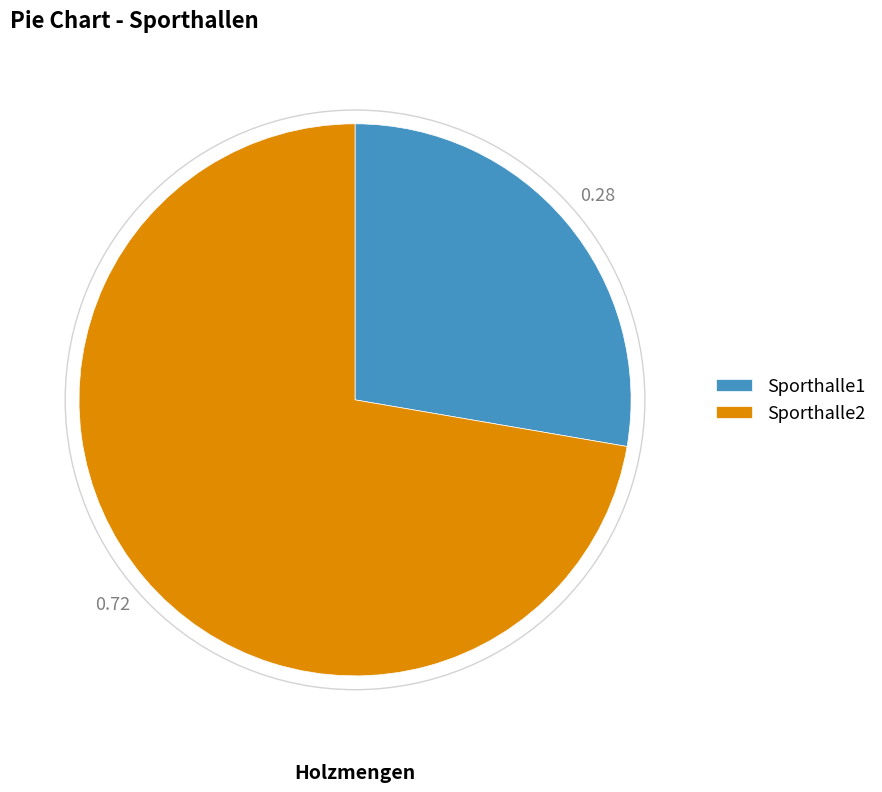

What is the smallest slice in the pie chart?

Sporthalle1